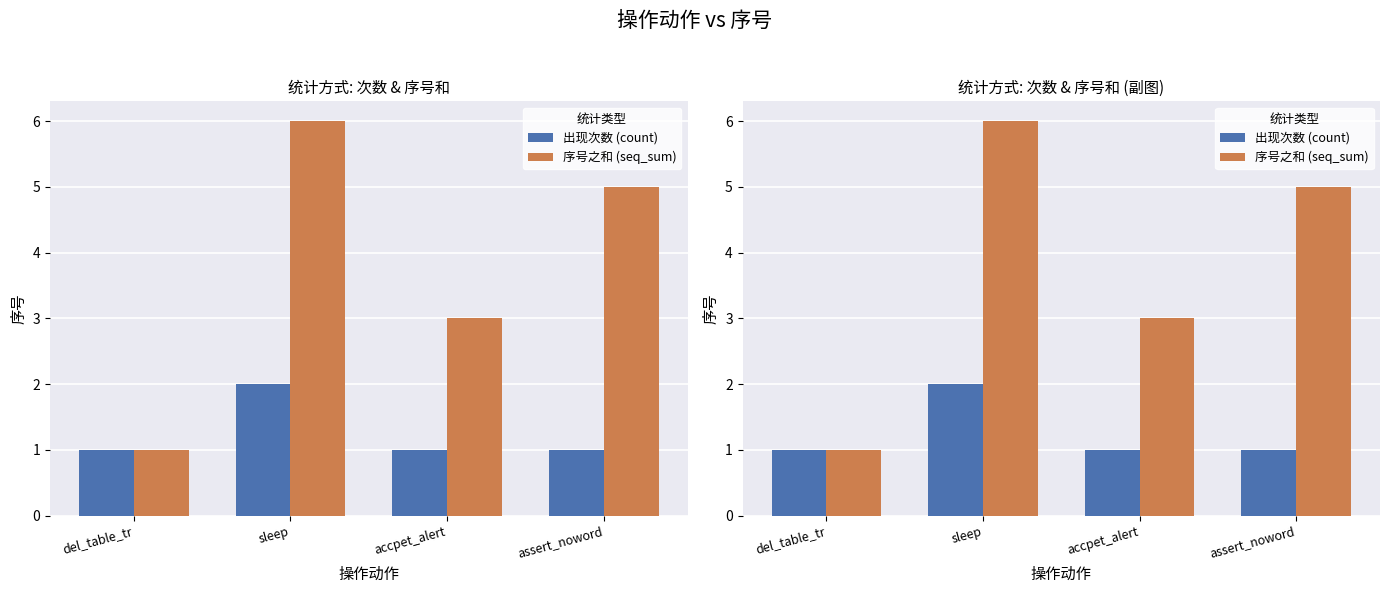

At which label does 序号之和 (seq_sum) reach its peak?

sleep